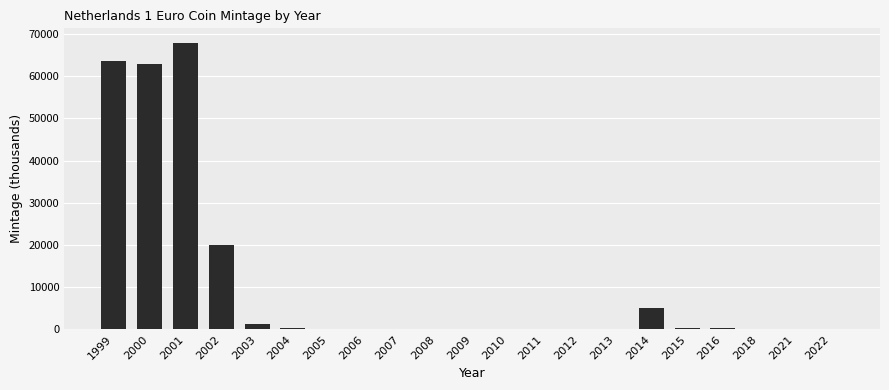

Are the bars horizontal?

No